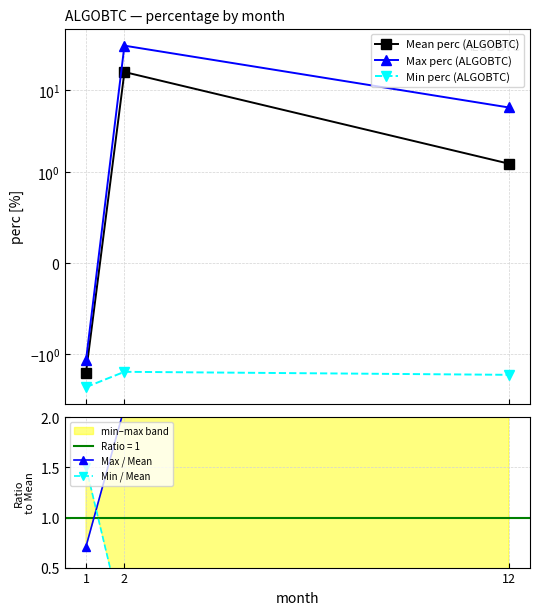

Is this an area chart (filled region under the line)?

No